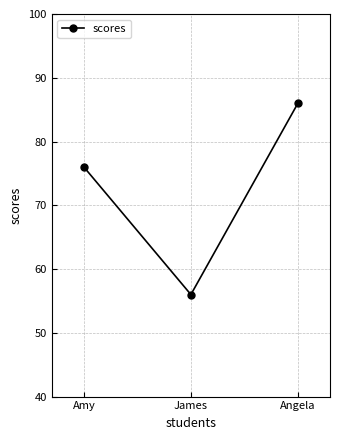

How many values are between 56 and 86?

3